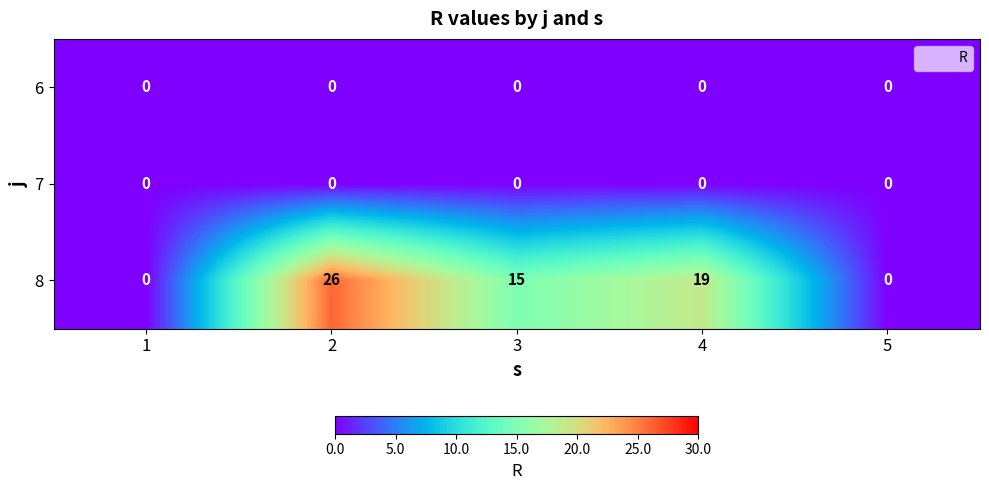

Reading right to left, list all the values displayed in this chart.

6: 5=0	4=0	3=0	2=0	1=0
7: 5=0	4=0	3=0	2=0	1=0
8: 5=0	4=19	3=15	2=26	1=0